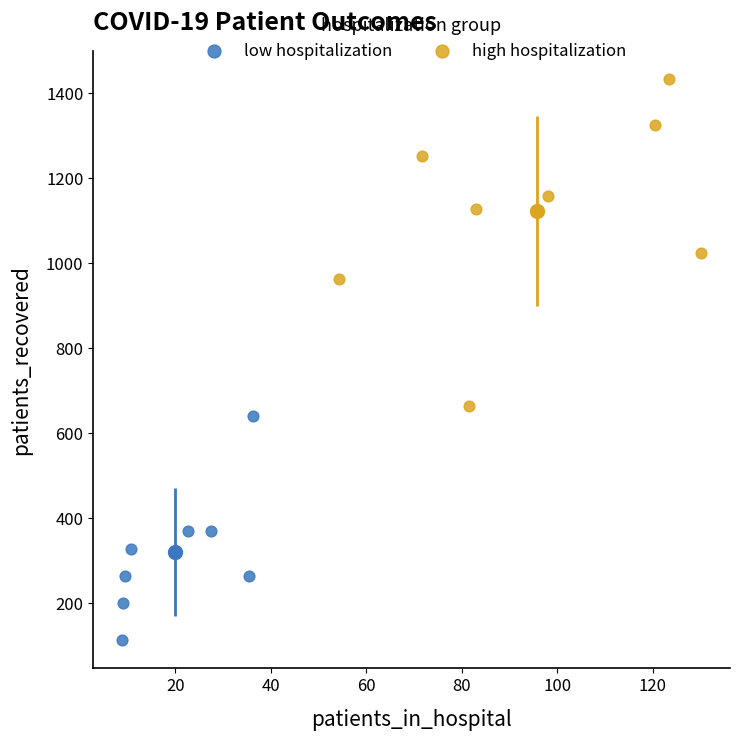

Which series contains the lowest Y value?

low hospitalization